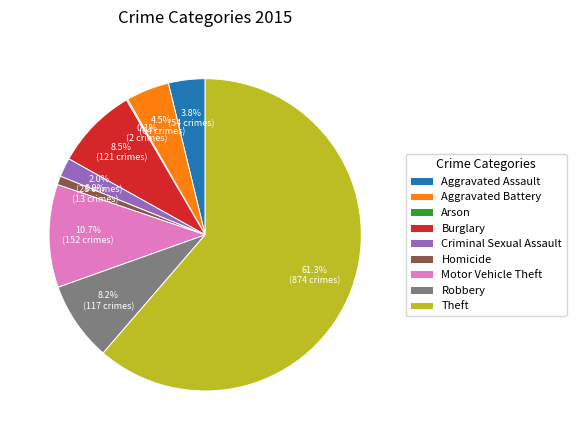

Is there any slice that represents more than half of the pie?

Yes